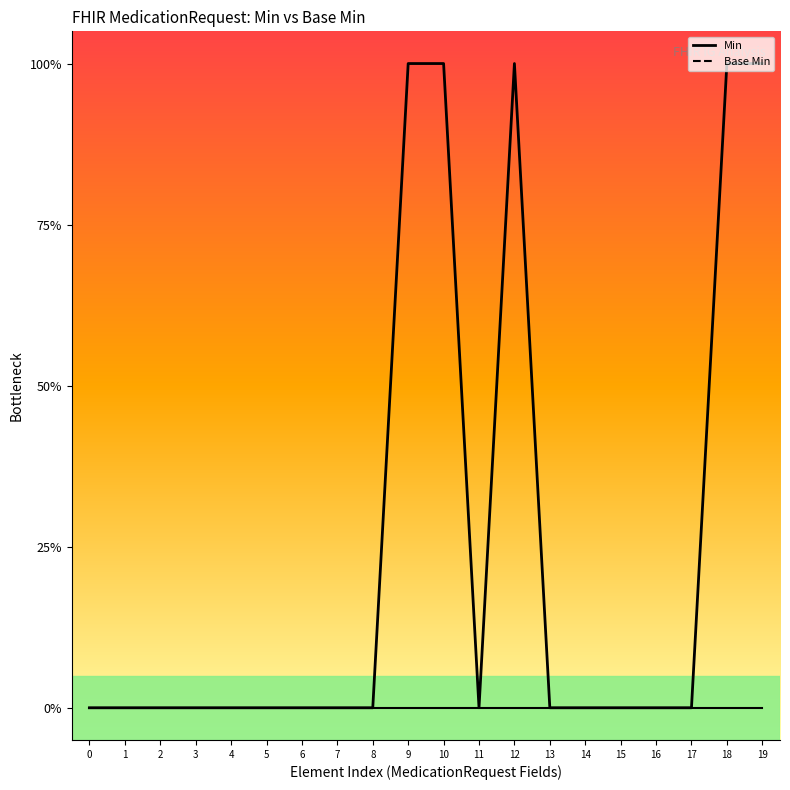

Which has a higher value, 11 or 17?

11